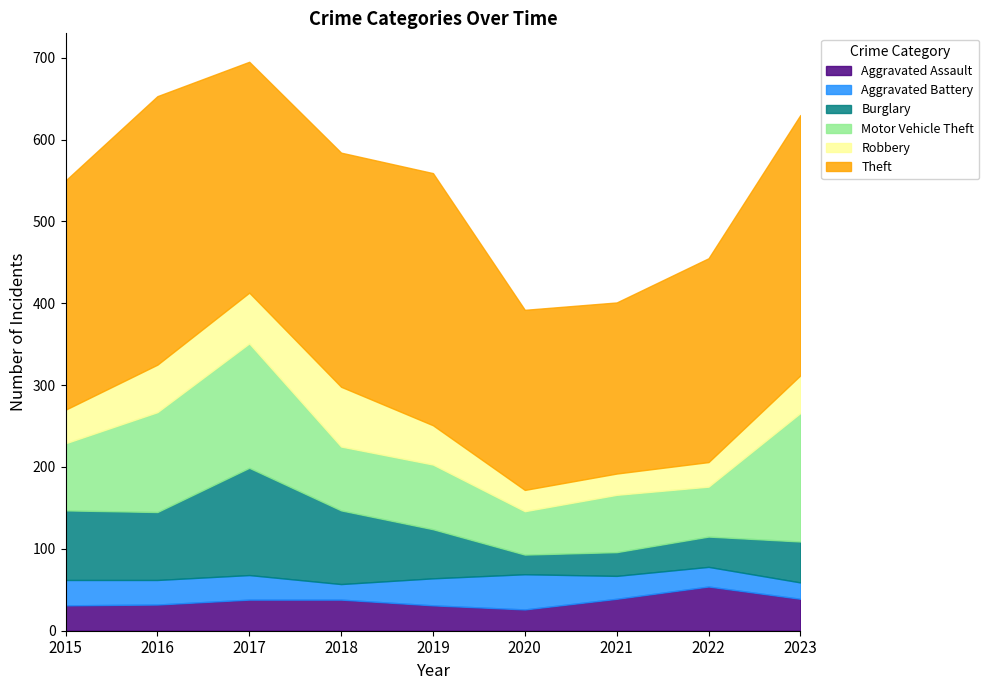

Rank the series at 2017 from lowest to highest value.

Aggravated Battery, Aggravated Assault, Robbery, Burglary, Motor Vehicle Theft, Theft